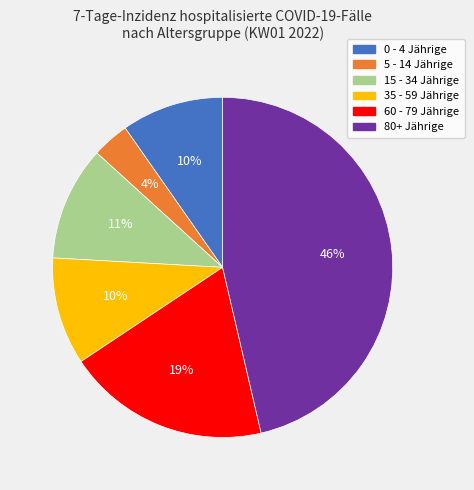

Between 5 - 14 Jährige and 0 - 4 Jährige, which is larger?

0 - 4 Jährige